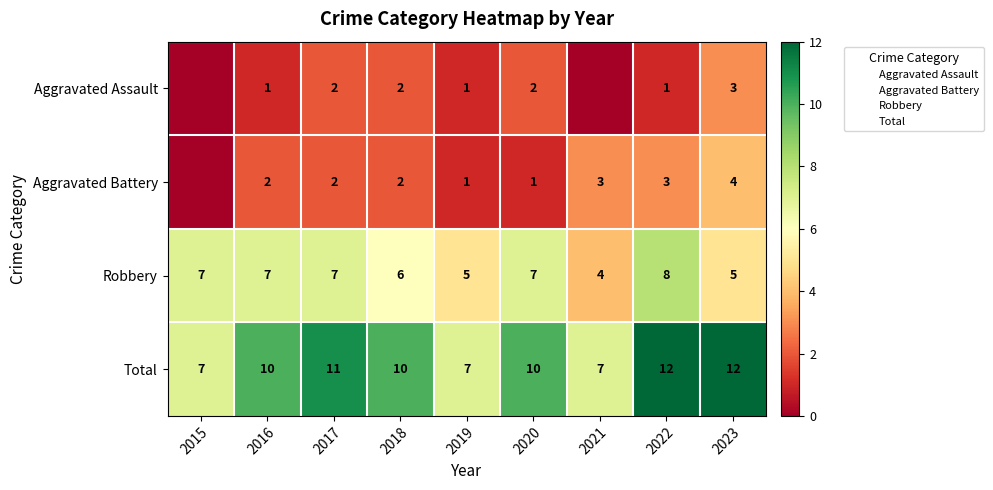

Where is Robbery nearest to the value 6?

2018